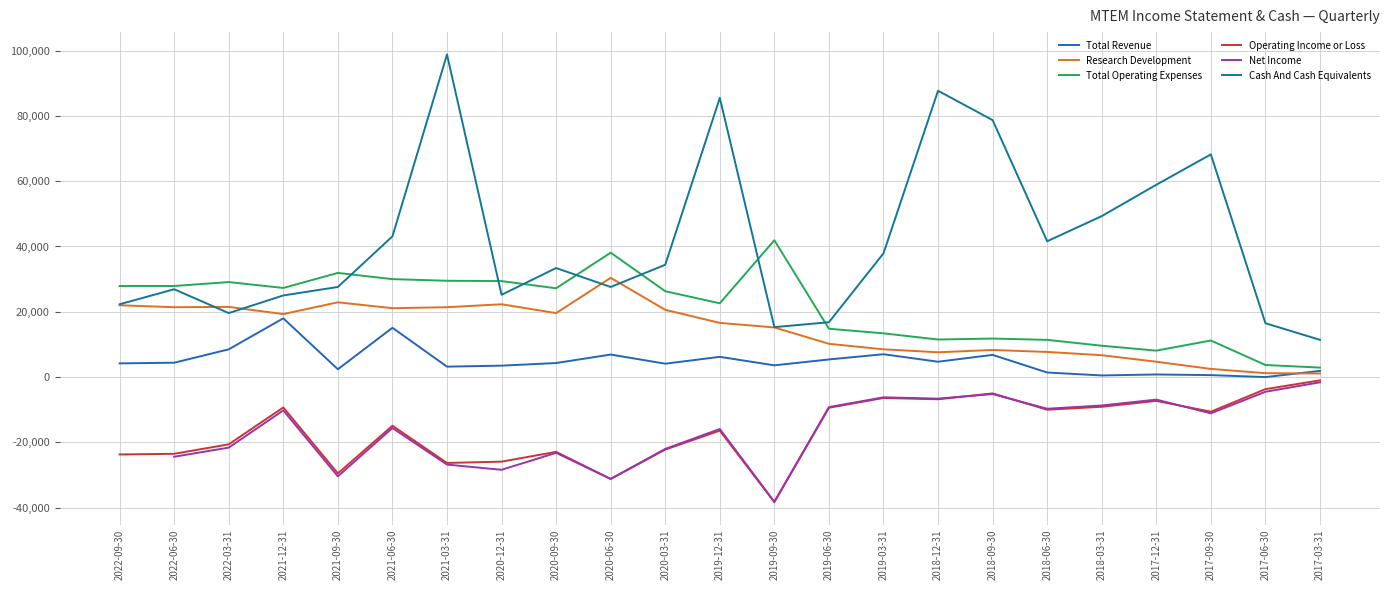

True or false: Total Revenue has a value of 4300.0 at 2020-09-30.

True